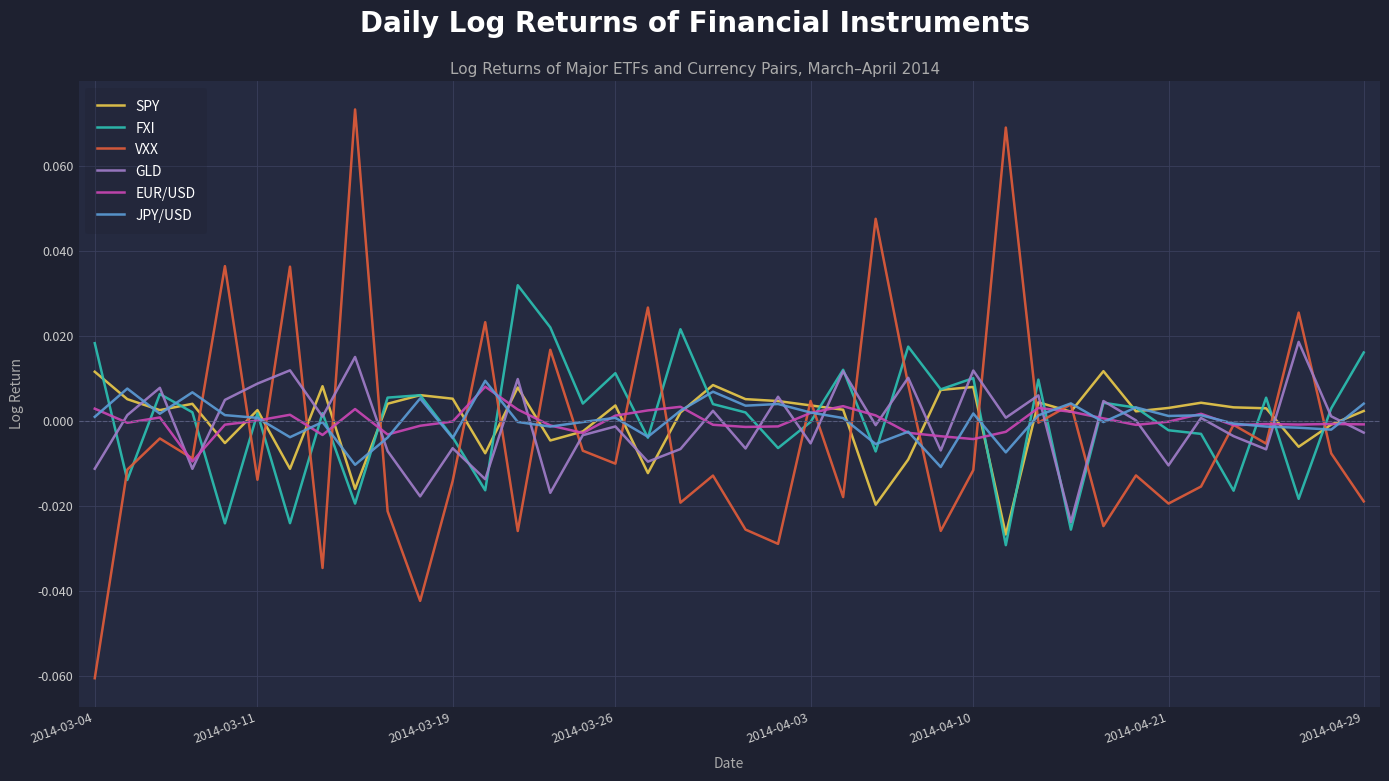

What are all the series names shown in the legend?

SPY, FXI, VXX, GLD, EUR/USD, JPY/USD